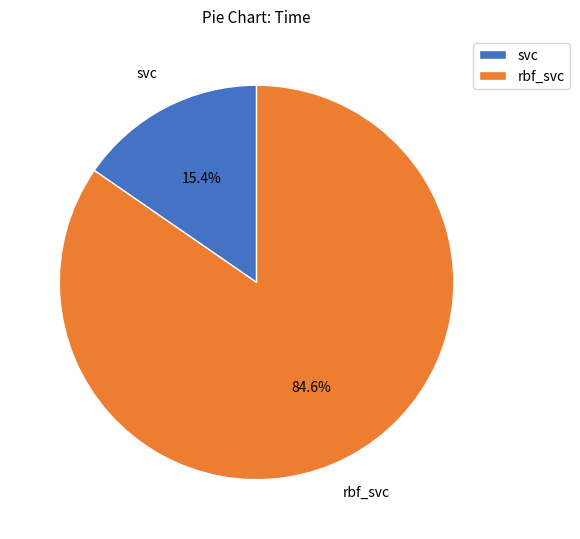

The svc slice represents 15% of the pie. True or false?

True